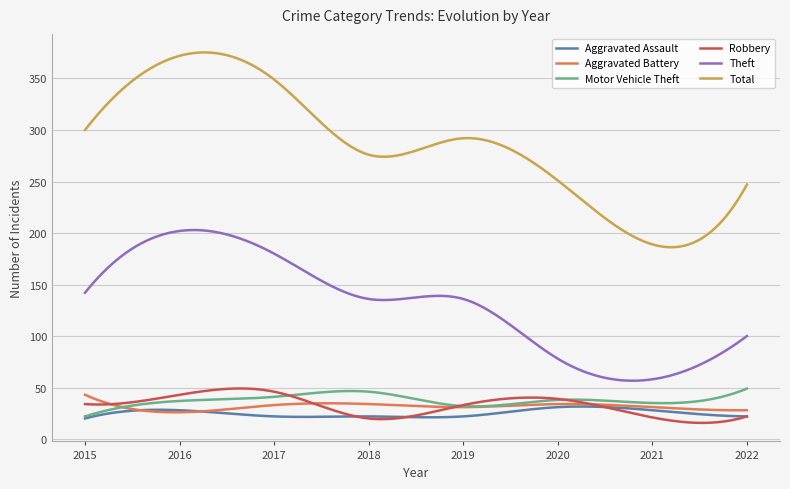

What is the sum of all Theft values?

39198.5